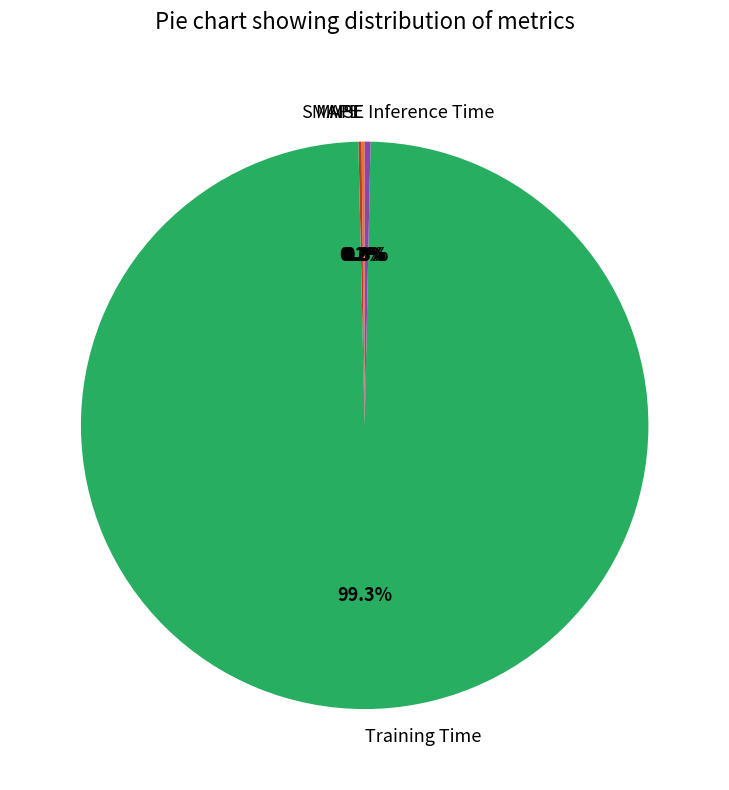

Is there any slice that represents more than half of the pie?

Yes